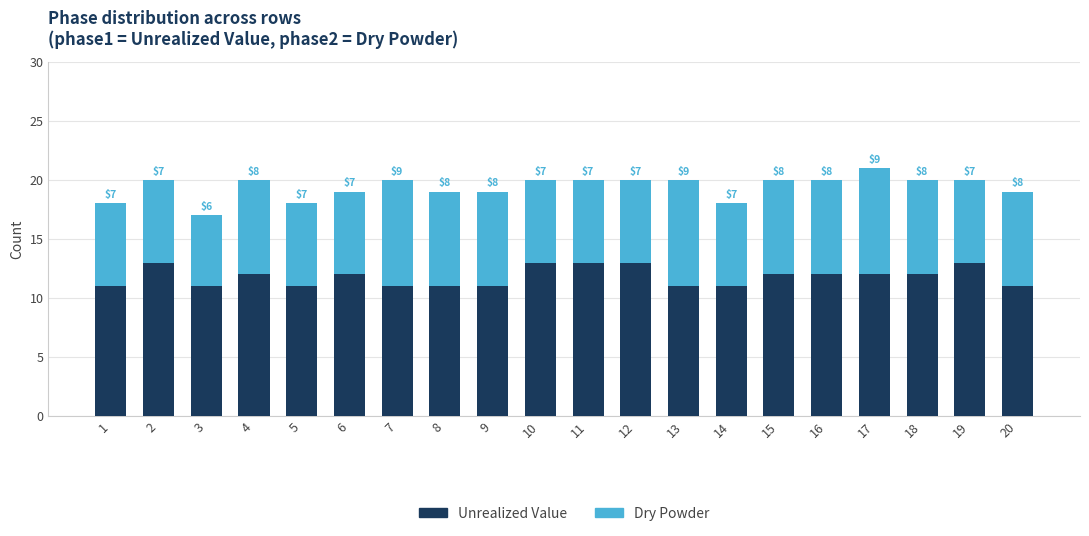

What is the total value across all series at 3?

17